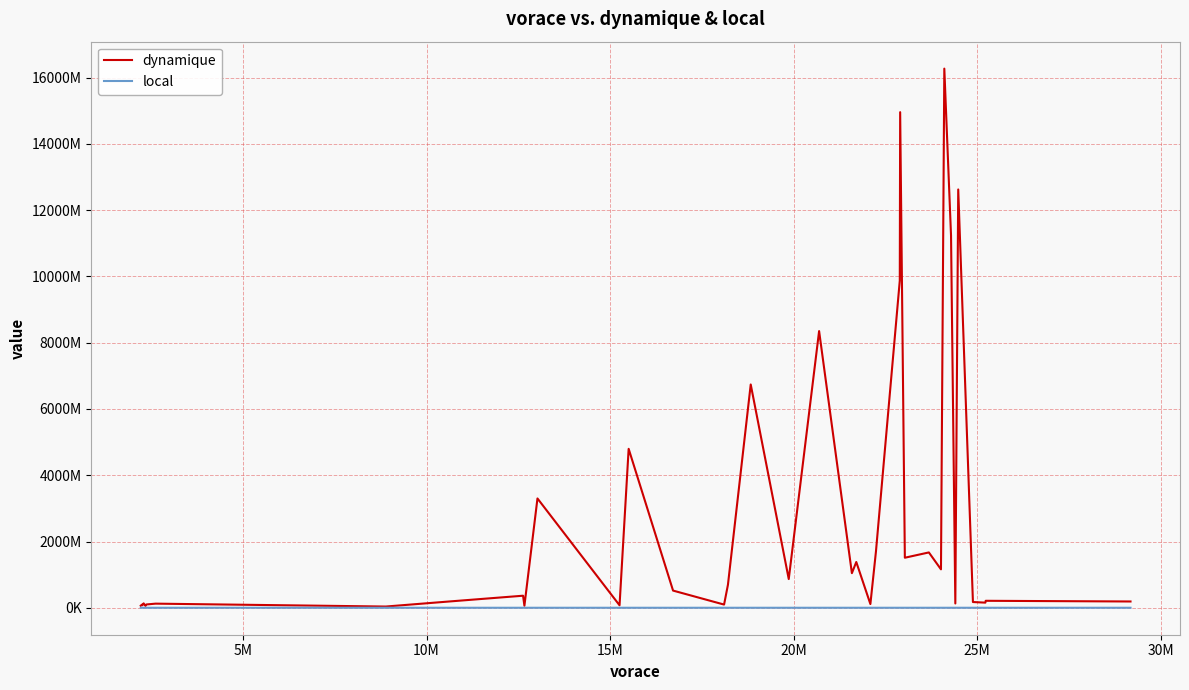

What are all the series names shown in the legend?

dynamique, local